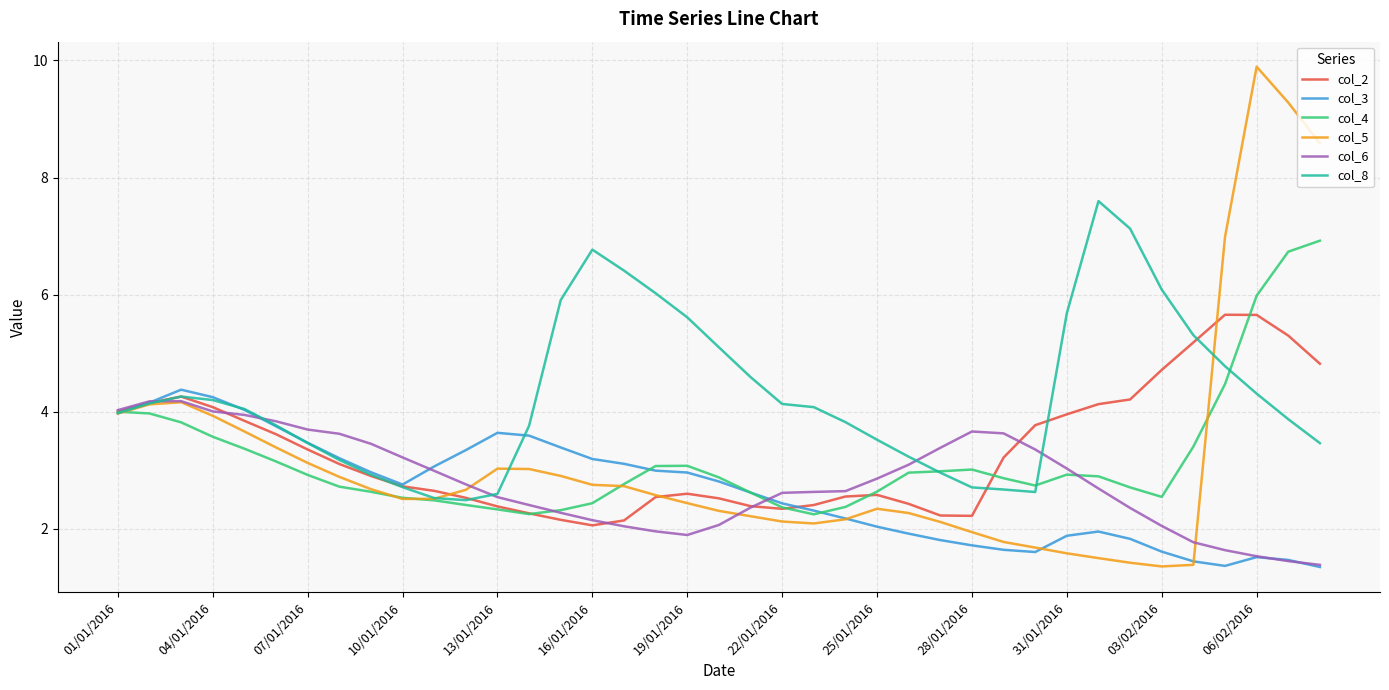

Which series has the widest spread of values?

col_5